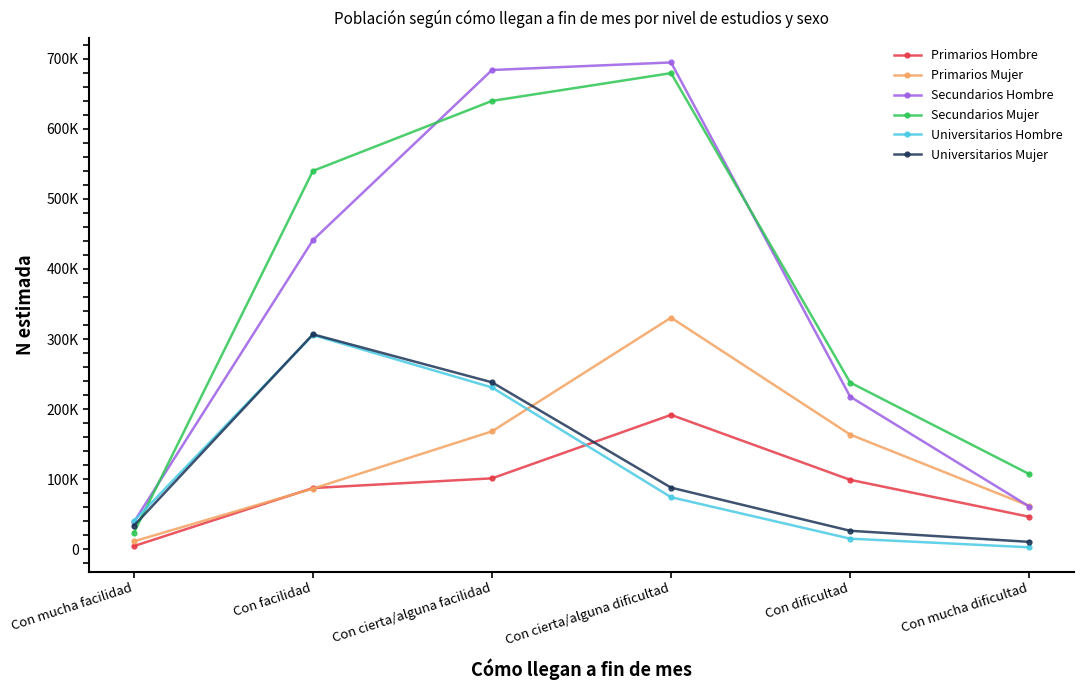

At which category is the sum across all series the highest?

Con cierta/alguna facilidad